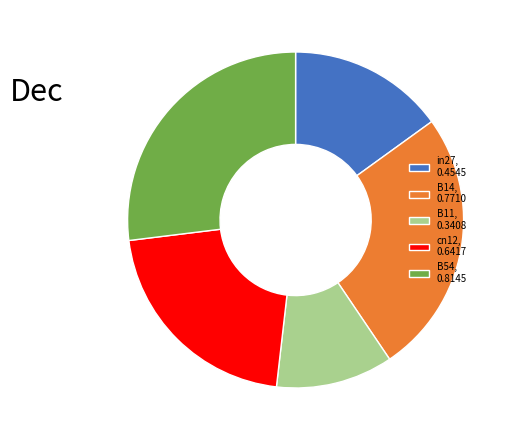

How many segments does this pie chart have?

5